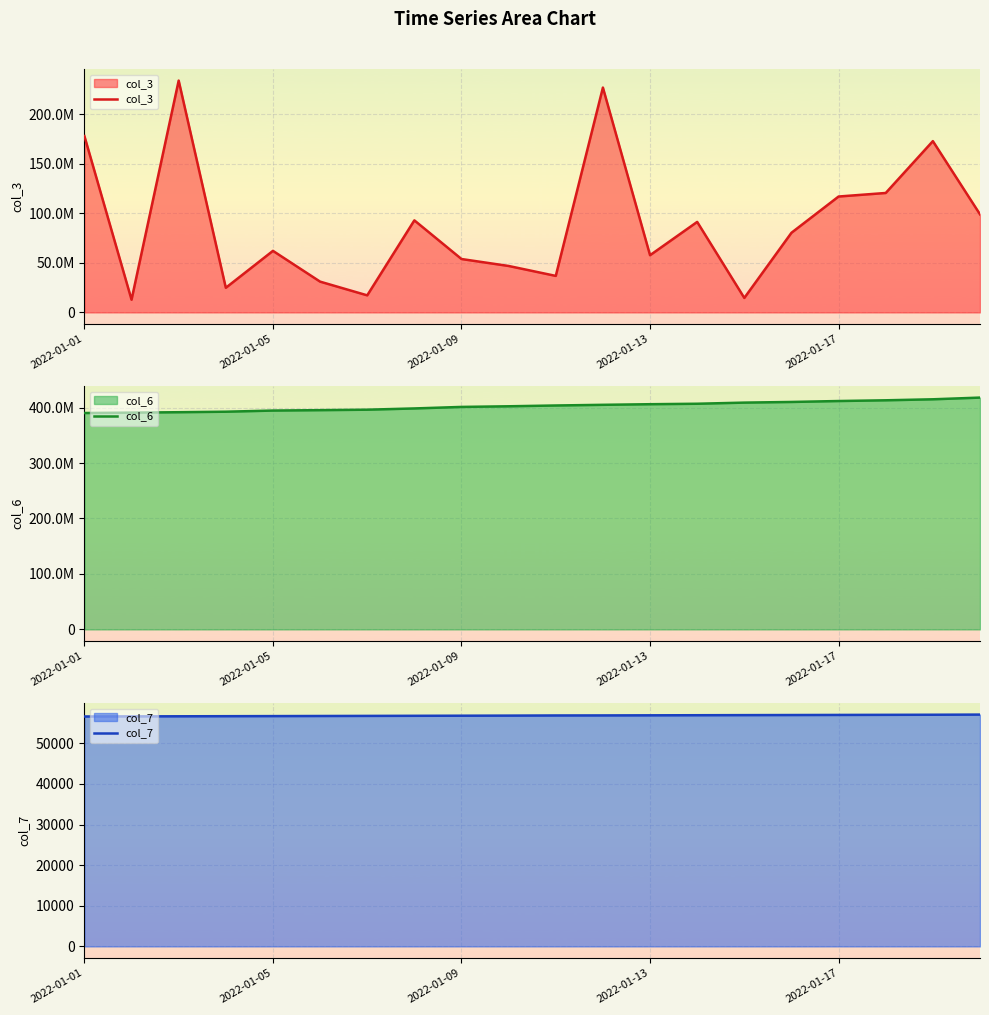

Between 2022-01-13 and 19, which is larger?

19